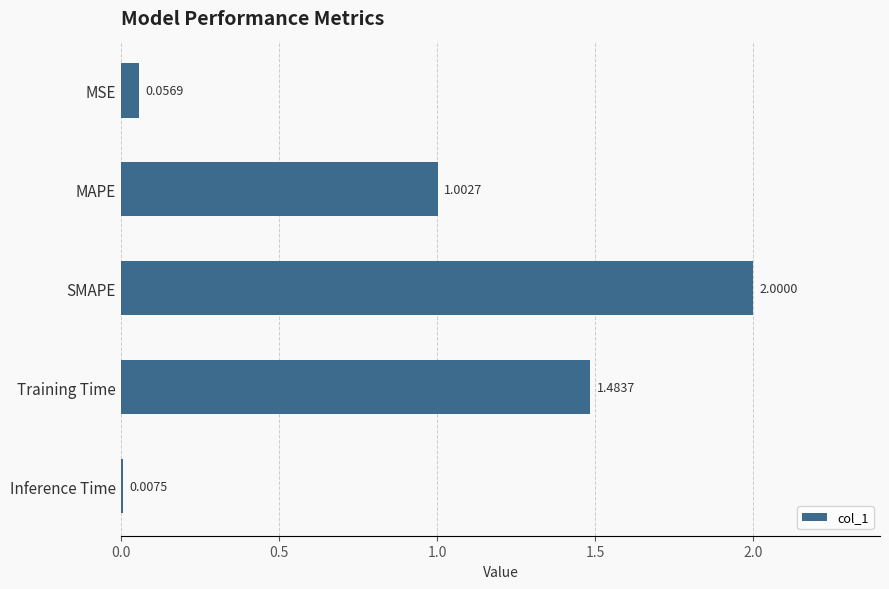

What is the label of the 2nd bar from the bottom?

Training Time